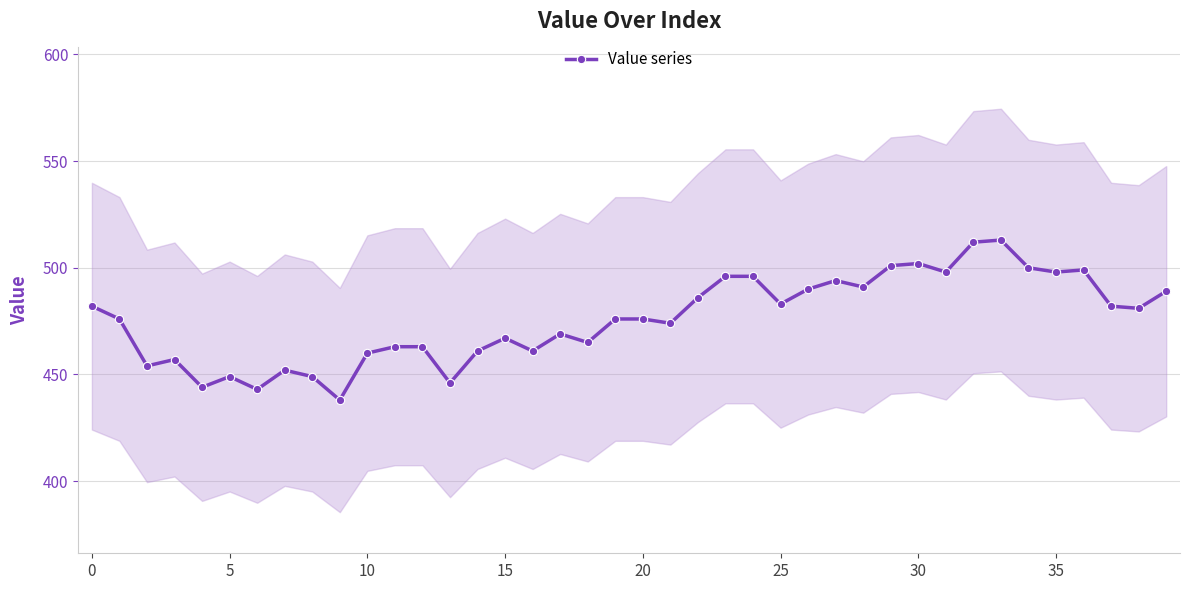

True or false: Value series has more than 2 points higher than both neighbors.

True